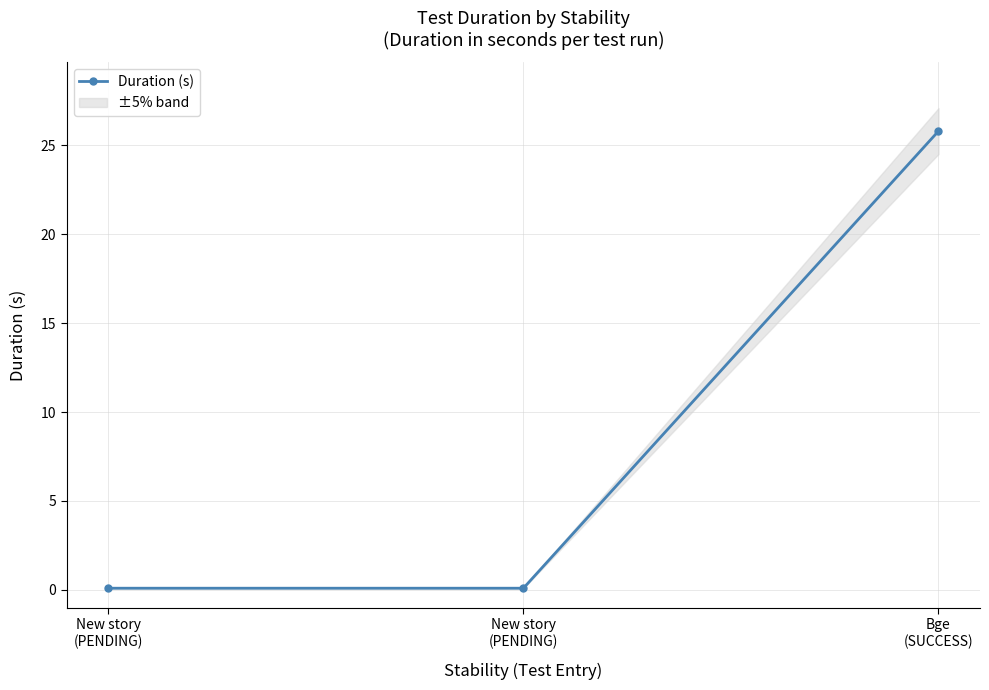

Count the number of categories in the chart.

3